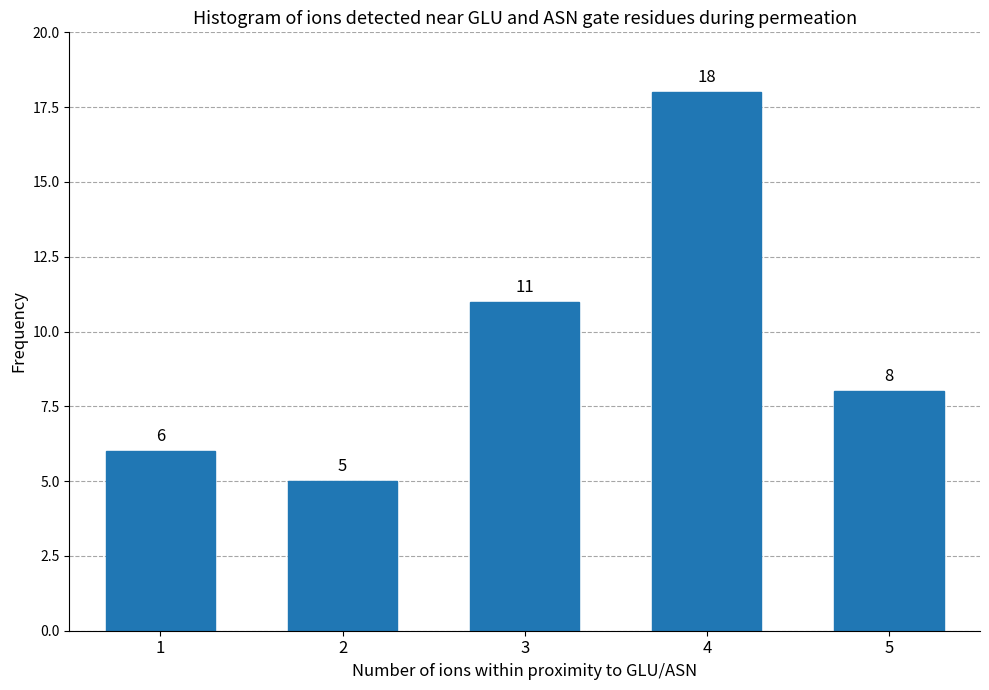

Reading left to right, list all the values displayed in this chart.

6	5	11	18	8